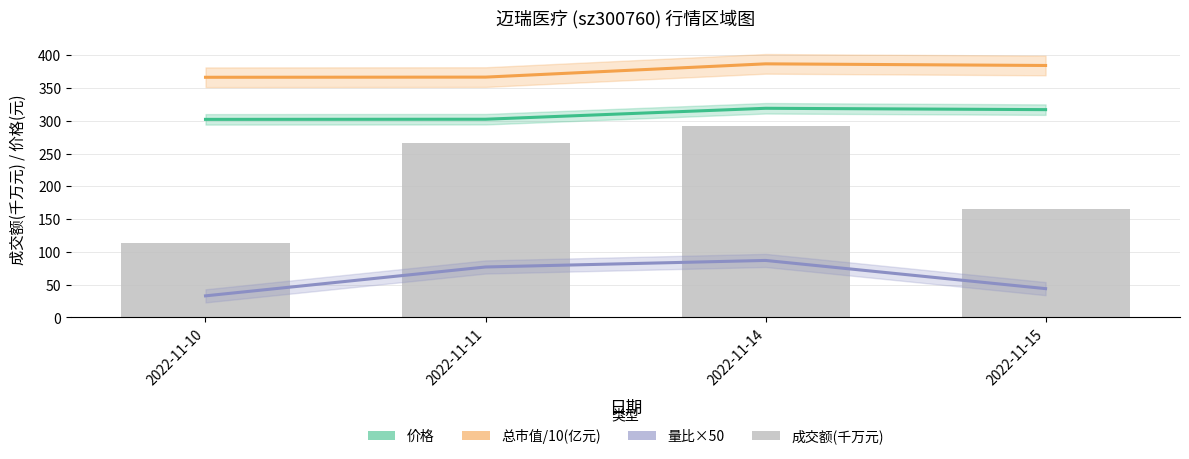

What is the total value across all series at 2022-11-10?

815.2